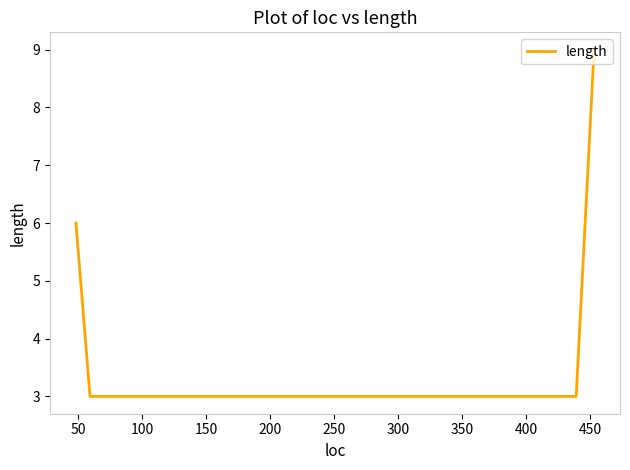

True or false: there are more than 0 points higher than both neighbors.

False